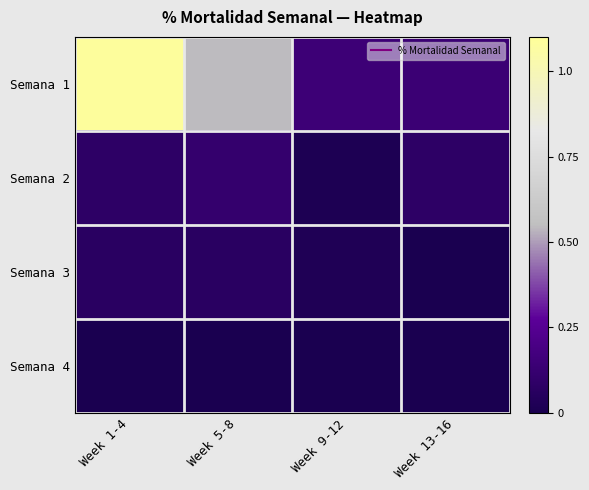

Reading right to left, extract all data points from this chart.

Semana 1: Week 13-16=0.1	Week 9-12=0.1	Week 5-8=0.5	Week 1-4=1.1
Semana 2: Week 13-16=0.1	Week 9-12=0.0	Week 5-8=0.1	Week 1-4=0.1
Semana 3: Week 13-16=0.0	Week 9-12=0.0	Week 5-8=0.1	Week 1-4=0.1
Semana 4: Week 13-16=0.0	Week 9-12=0.0	Week 5-8=0.0	Week 1-4=0.0